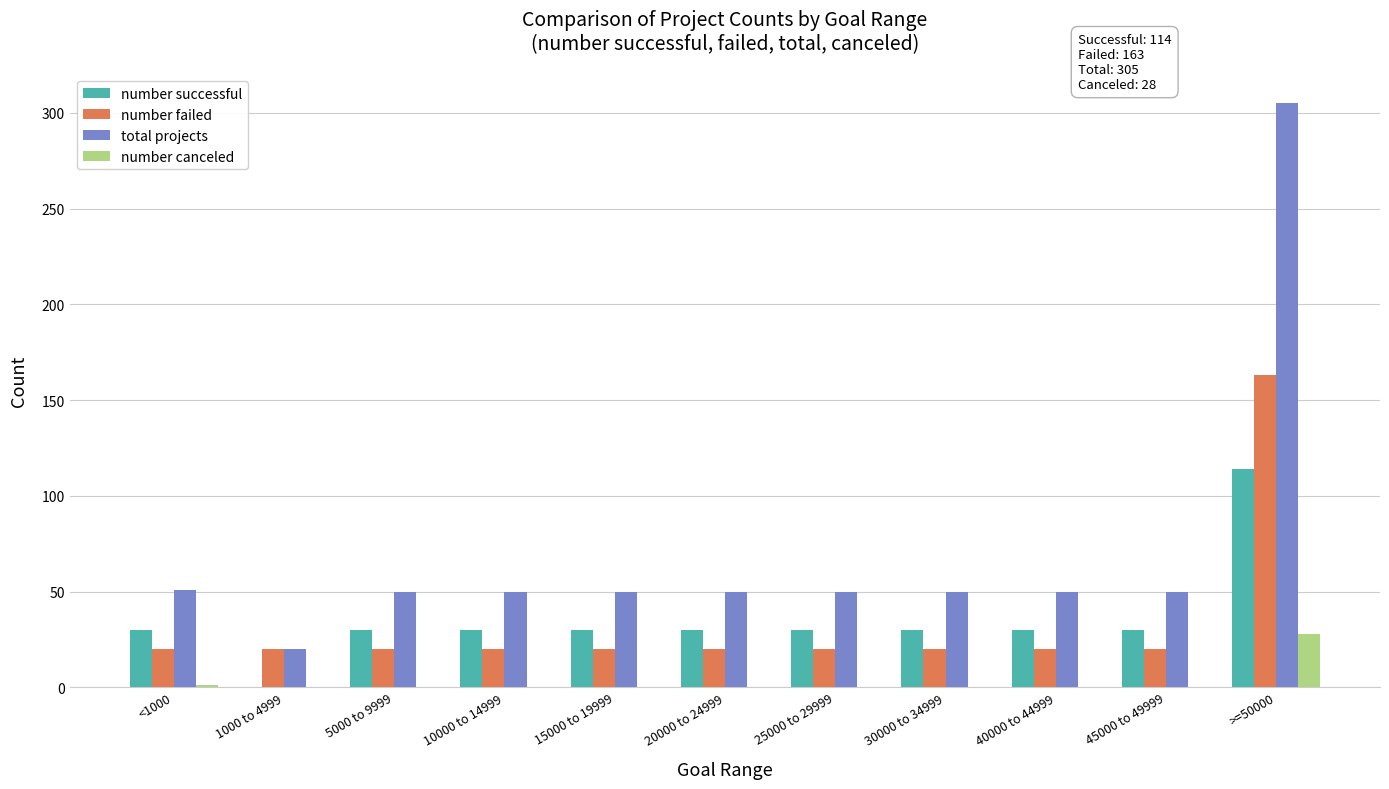

True or false: number successful has a value of 30 at 5000 to 9999.

True